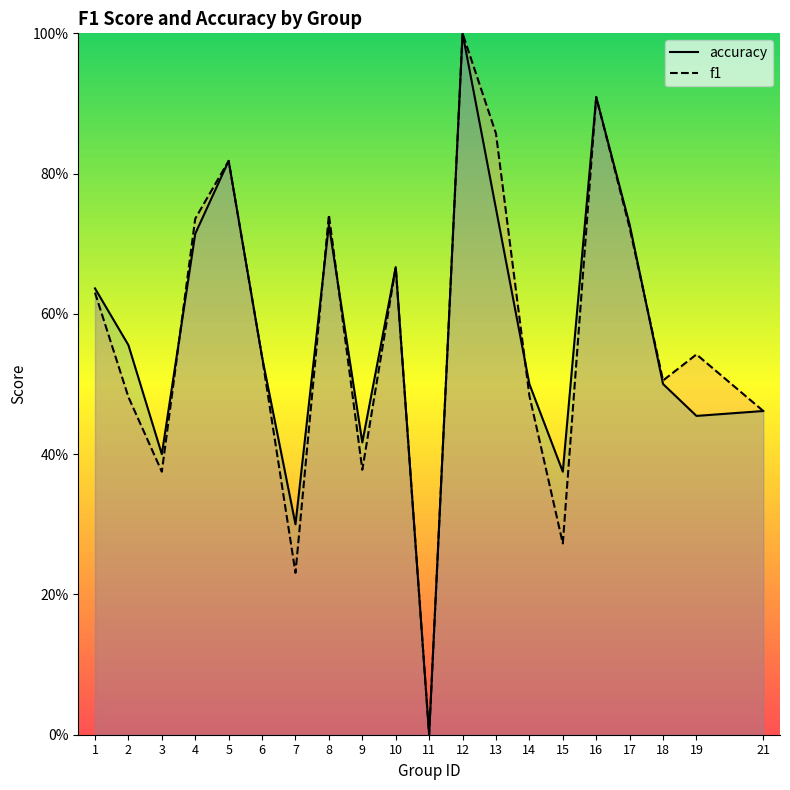

How many distinct data groups are displayed?

2